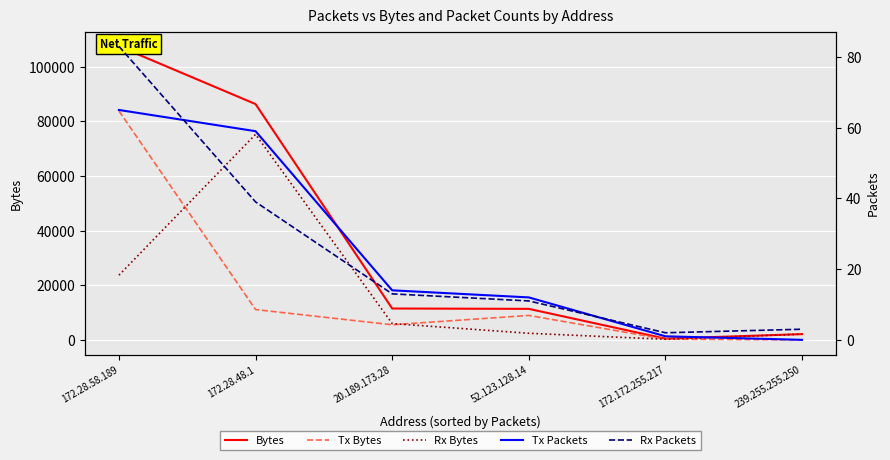

What is the maximum value for Rx Bytes?

75241